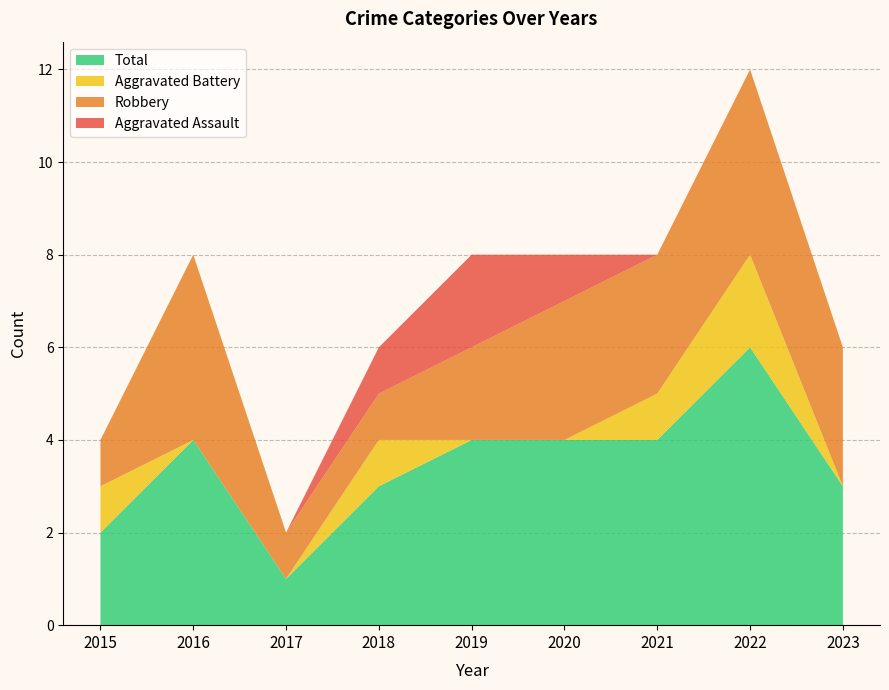

Reading right to left, transcribe all the data shown in this chart.

Aggravated Assault: 2023=0	2022=0	2021=0	2020=1	2019=2	2018=1	2017=0	2016=0	2015=0
Aggravated Battery: 2023=0	2022=2	2021=1	2020=0	2019=0	2018=1	2017=0	2016=0	2015=1
Robbery: 2023=3	2022=4	2021=3	2020=3	2019=2	2018=1	2017=1	2016=4	2015=1
Total: 2023=3	2022=6	2021=4	2020=4	2019=4	2018=3	2017=1	2016=4	2015=2